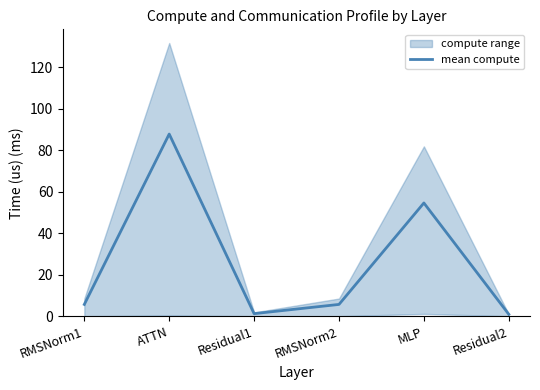

What position from the left is RMSNorm1?

1